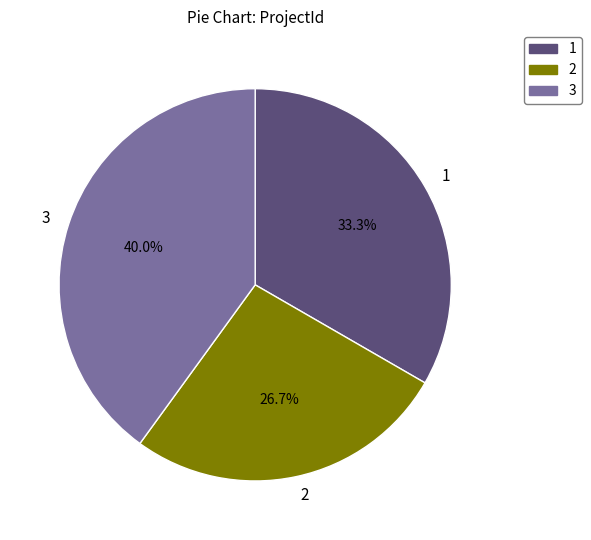

Is the sum of 3 and 2 greater than half?

Yes